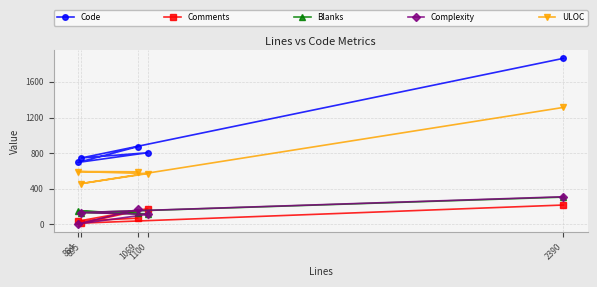

What is the maximum value for Blanks?

307